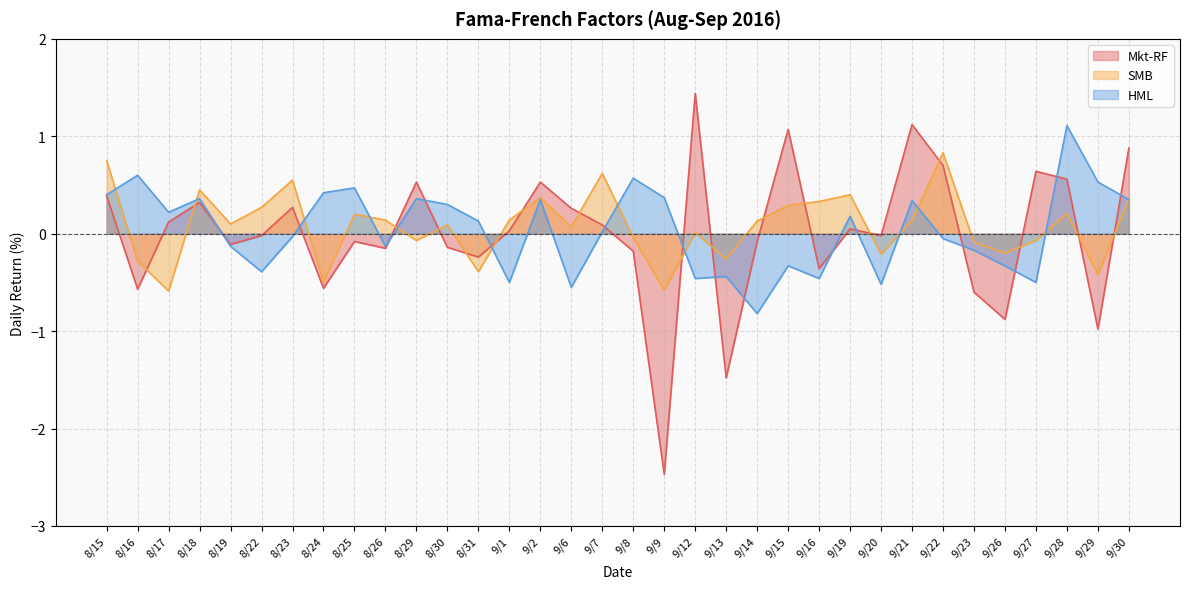

Is the value of HML at 9/27 greater than the value of SMB at 9/6?

No